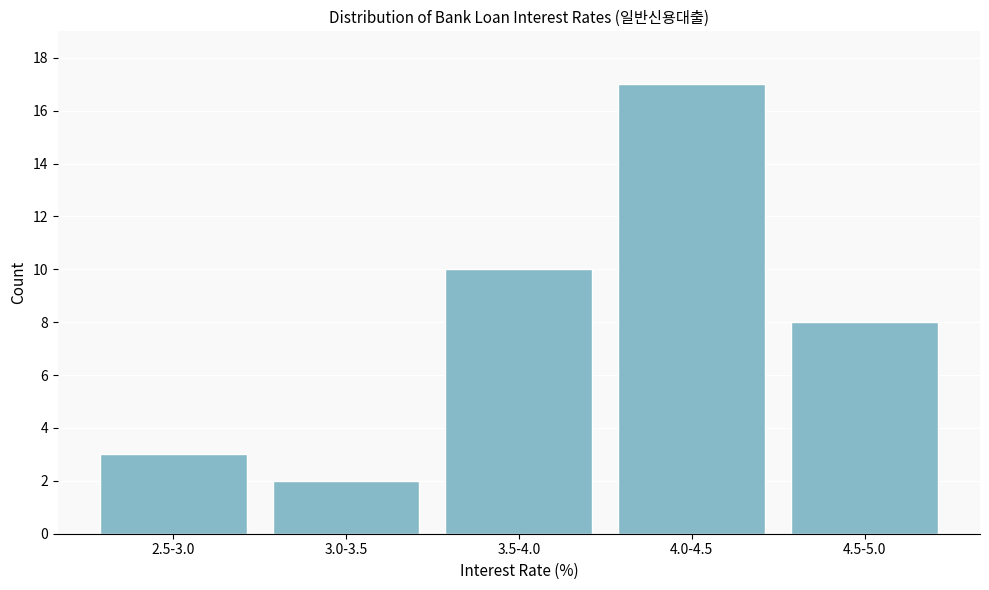

Reading left to right, what are all the values shown in this chart?

2.5-3.0=3	3.0-3.5=2	3.5-4.0=10	4.0-4.5=17	4.5-5.0=8